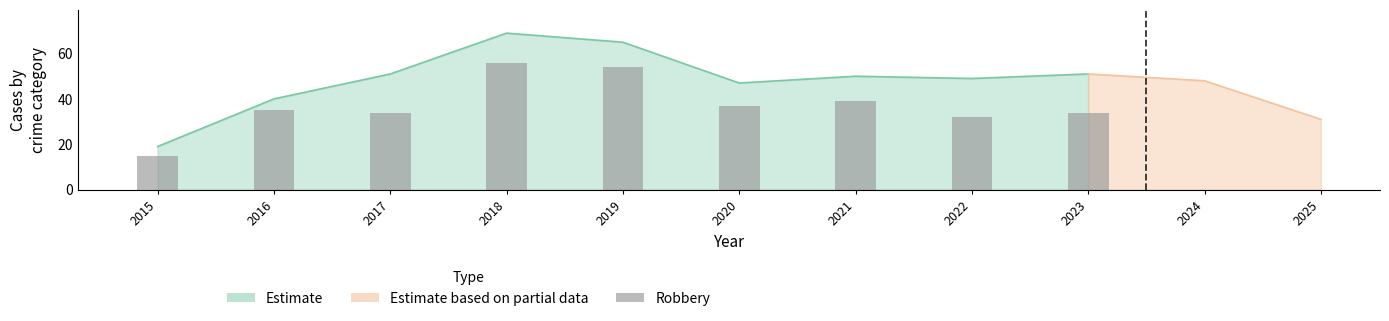

What is the smallest value displayed?

15